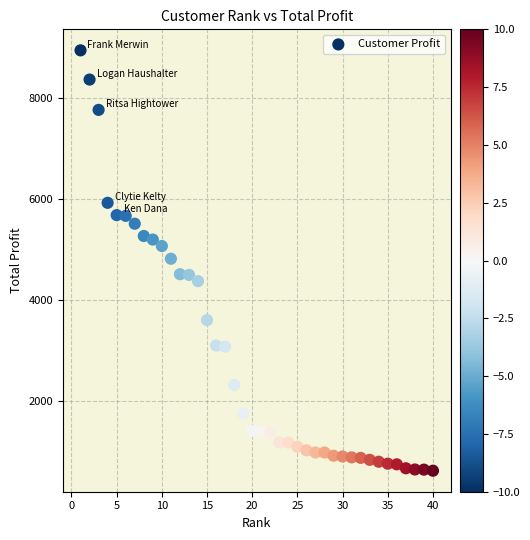

What is the range of Y values (max minus min)?

8324.5